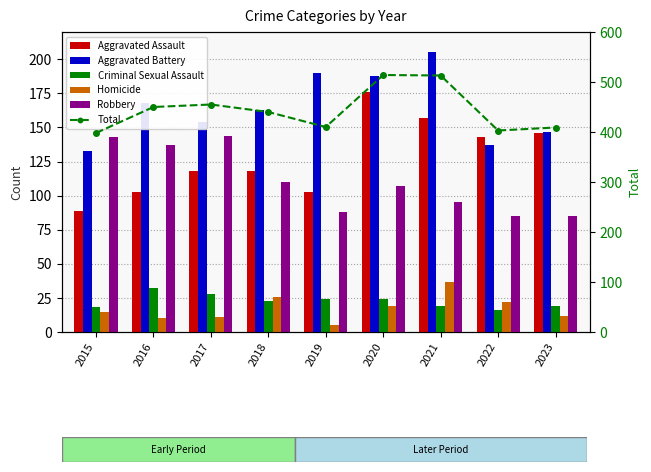

At how many categories does at least one series exceed 180?

9